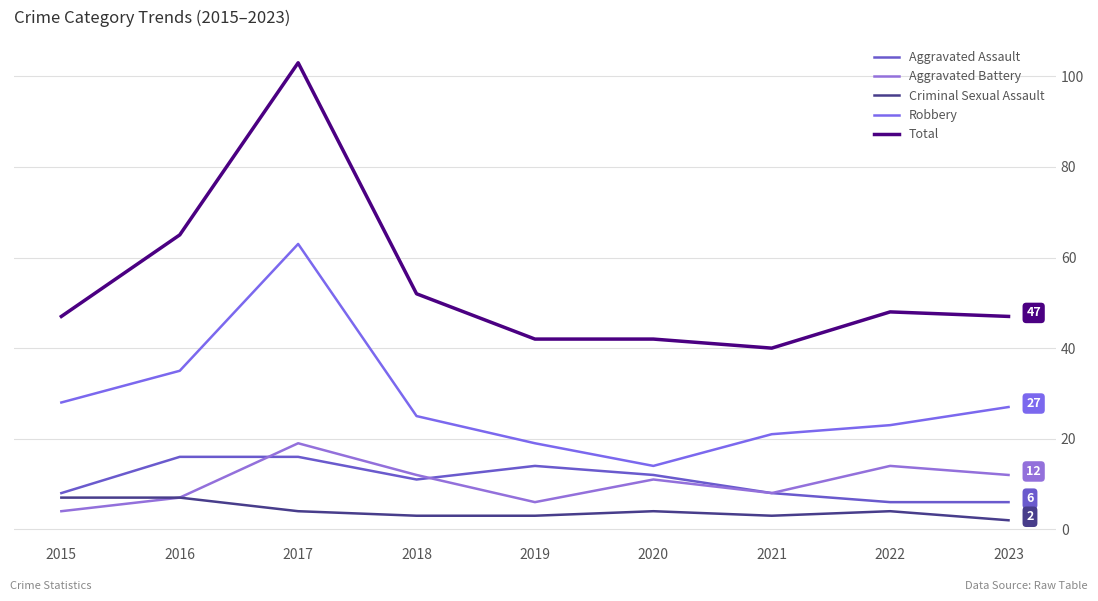

What is the difference between the maximum and minimum values in the Aggravated Battery series?

15